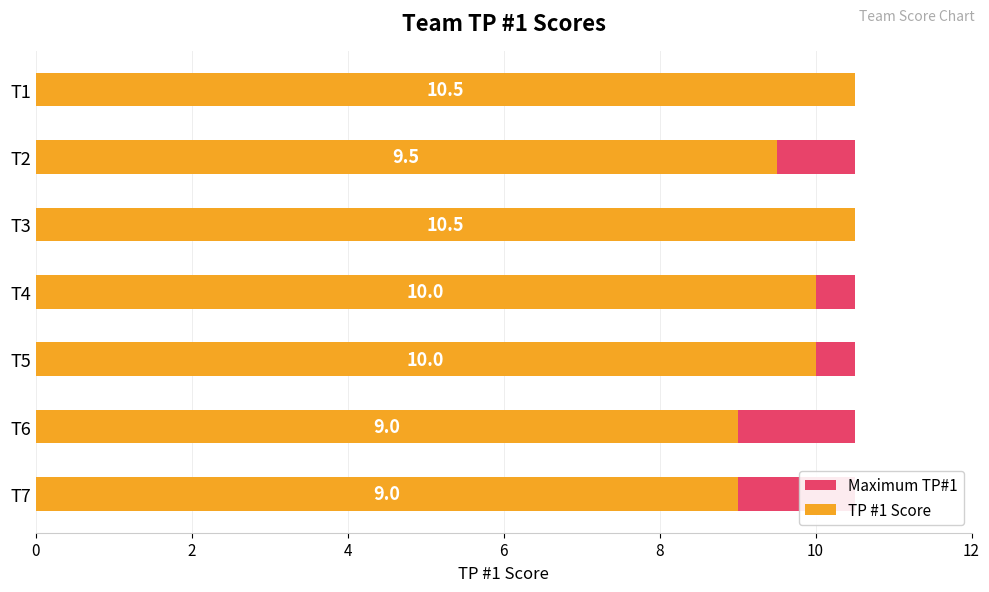

Is it true that Maximum TP#1 equals 0.7 at 8?

False